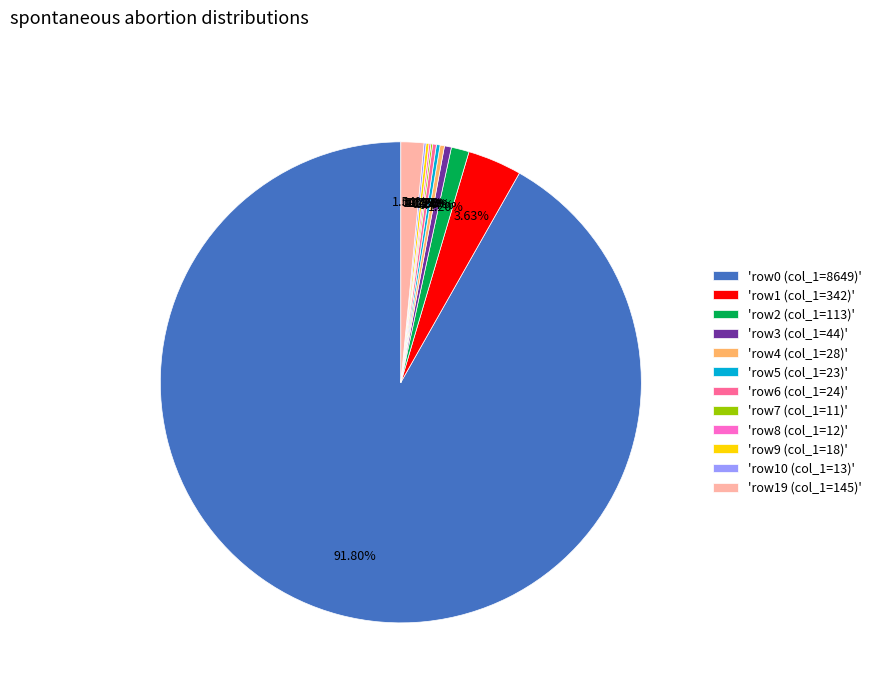

Which has a higher value, 'row19 (col_1=145)' or 'row4 (col_1=28)'?

'row19 (col_1=145)'